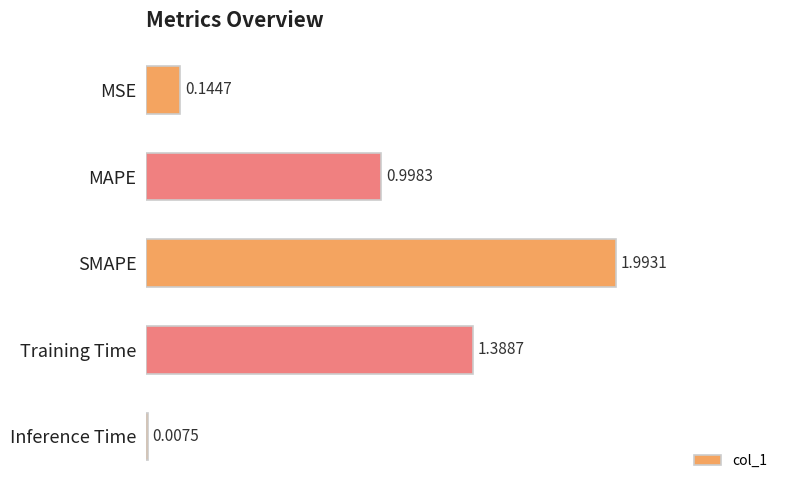

Which label corresponds to the largest value in the chart?

SMAPE